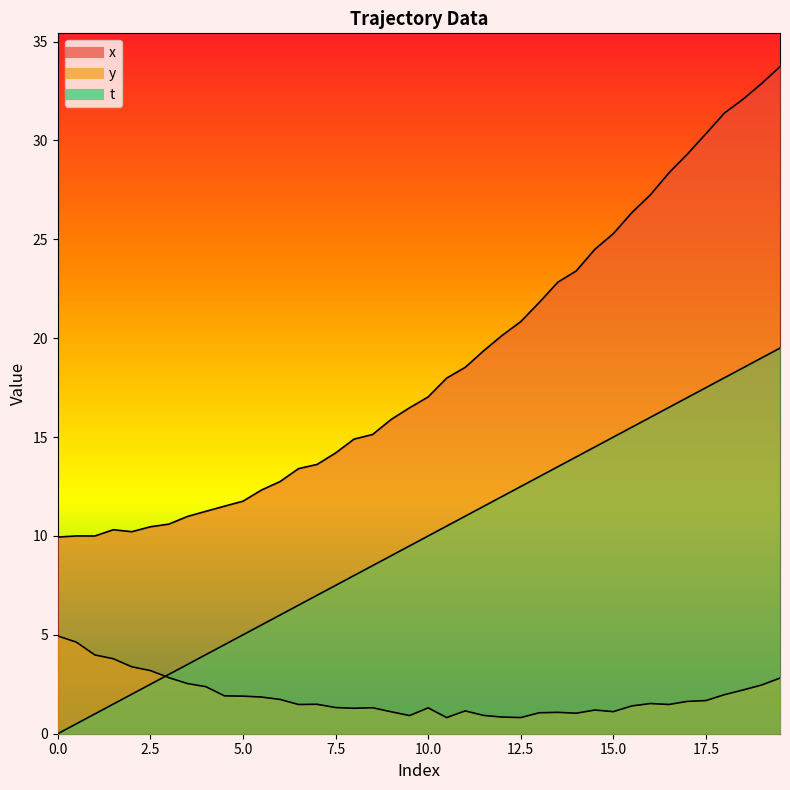

Which series has the largest range (max minus min)?

x